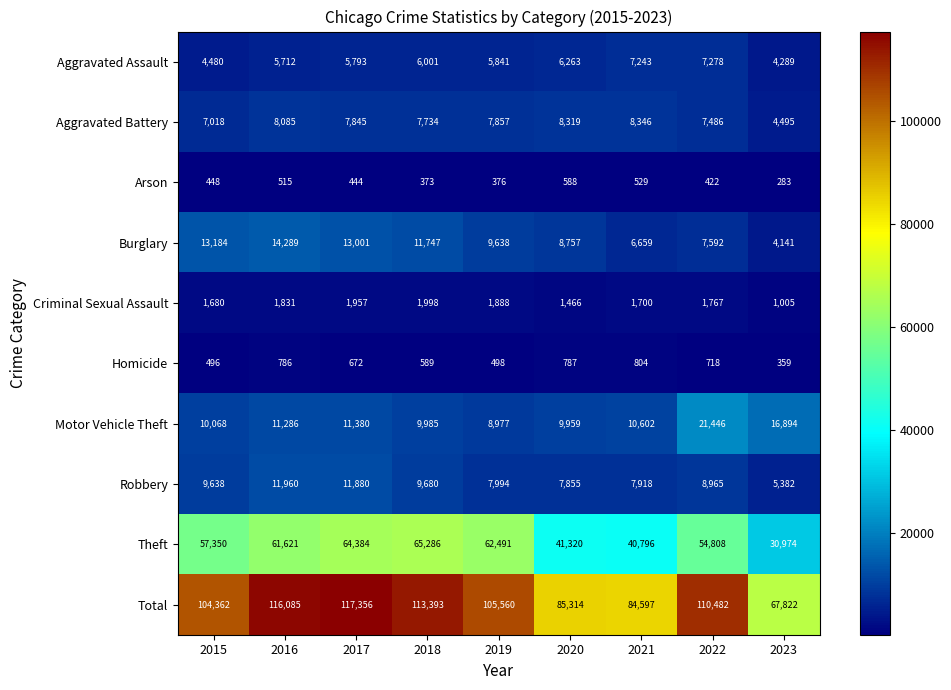

Between 2017 and 2022, which series saw the biggest shift?

Motor Vehicle Theft